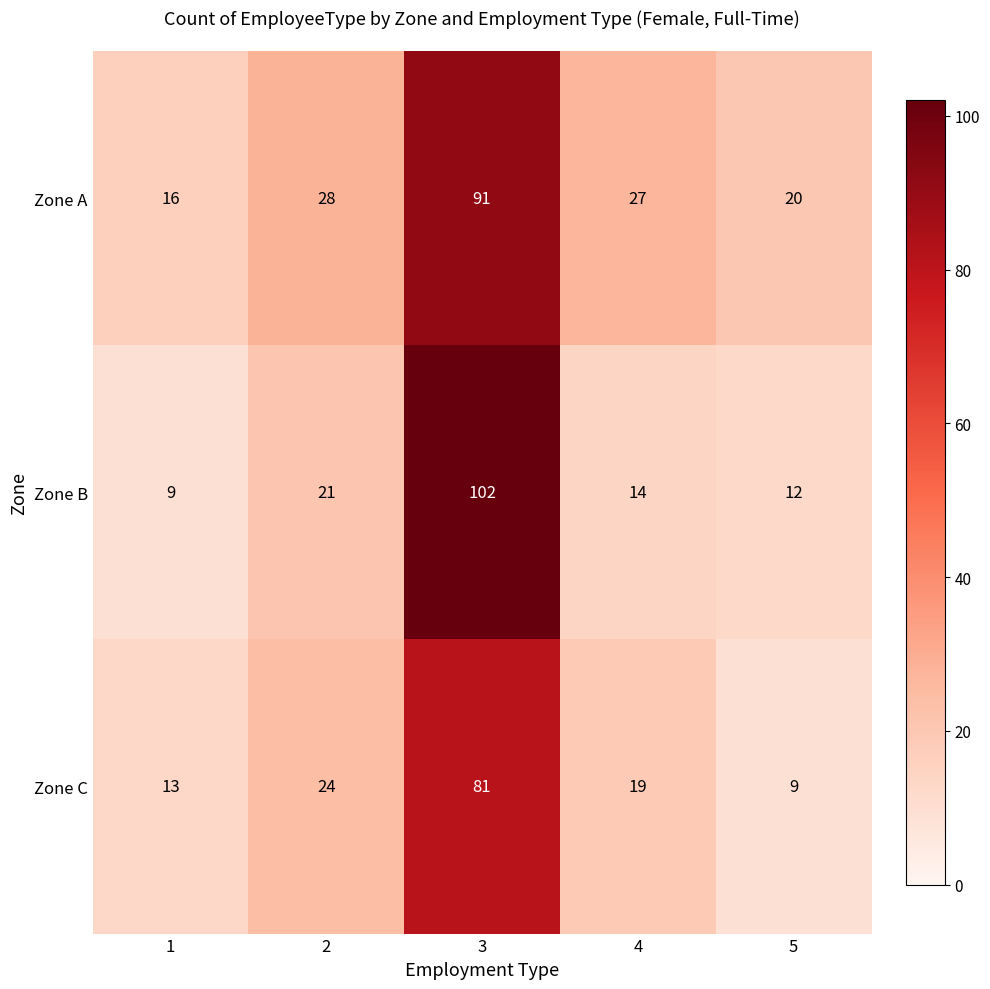

Rank the series by their maximum value, from lowest to highest.

Zone C, Zone A, Zone B